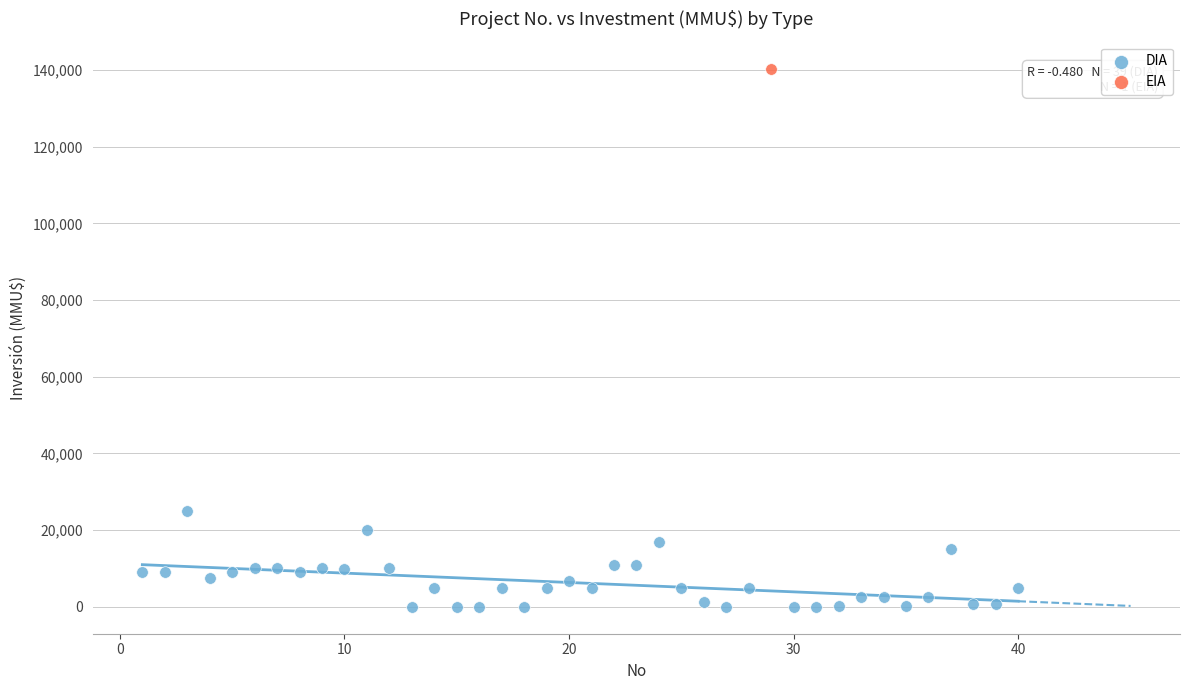

What are all the series names shown in the legend?

DIA, EIA